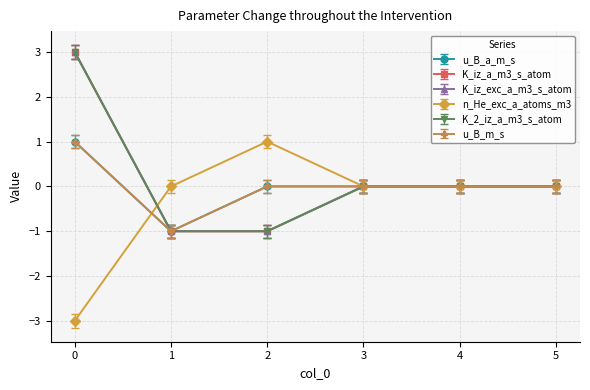

Which series has the largest range (max minus min)?

K_iz_a_m3_s_atom